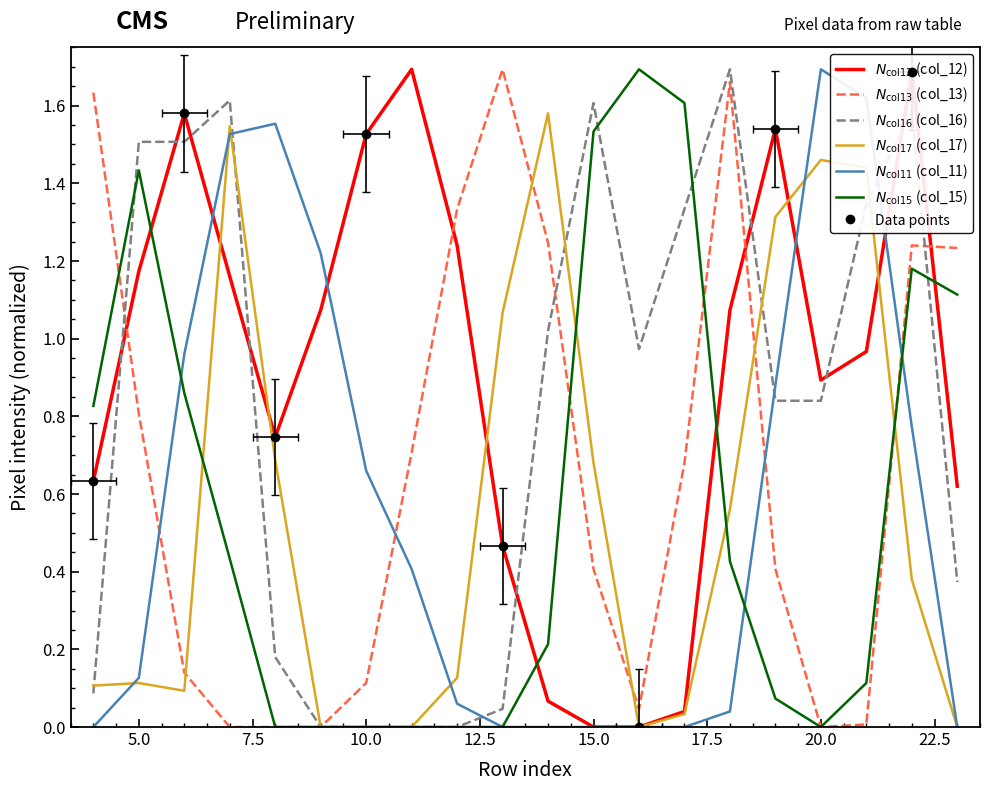

Rank the series by their maximum value, from lowest to highest.

col_17, col_12, col_13, col_16, col_11, col_15